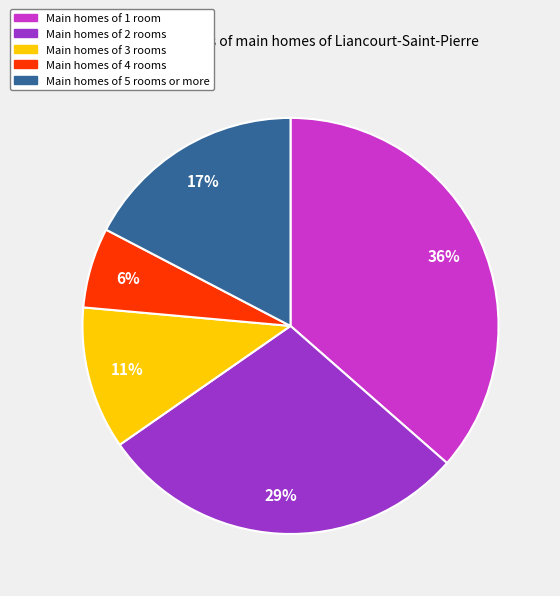

Is there any slice that represents more than half of the pie?

No